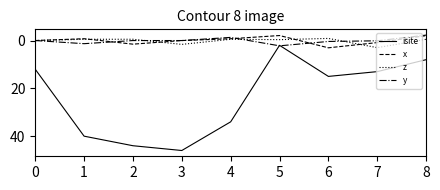

Which series ends up on top after the final intersection of z and y?

z